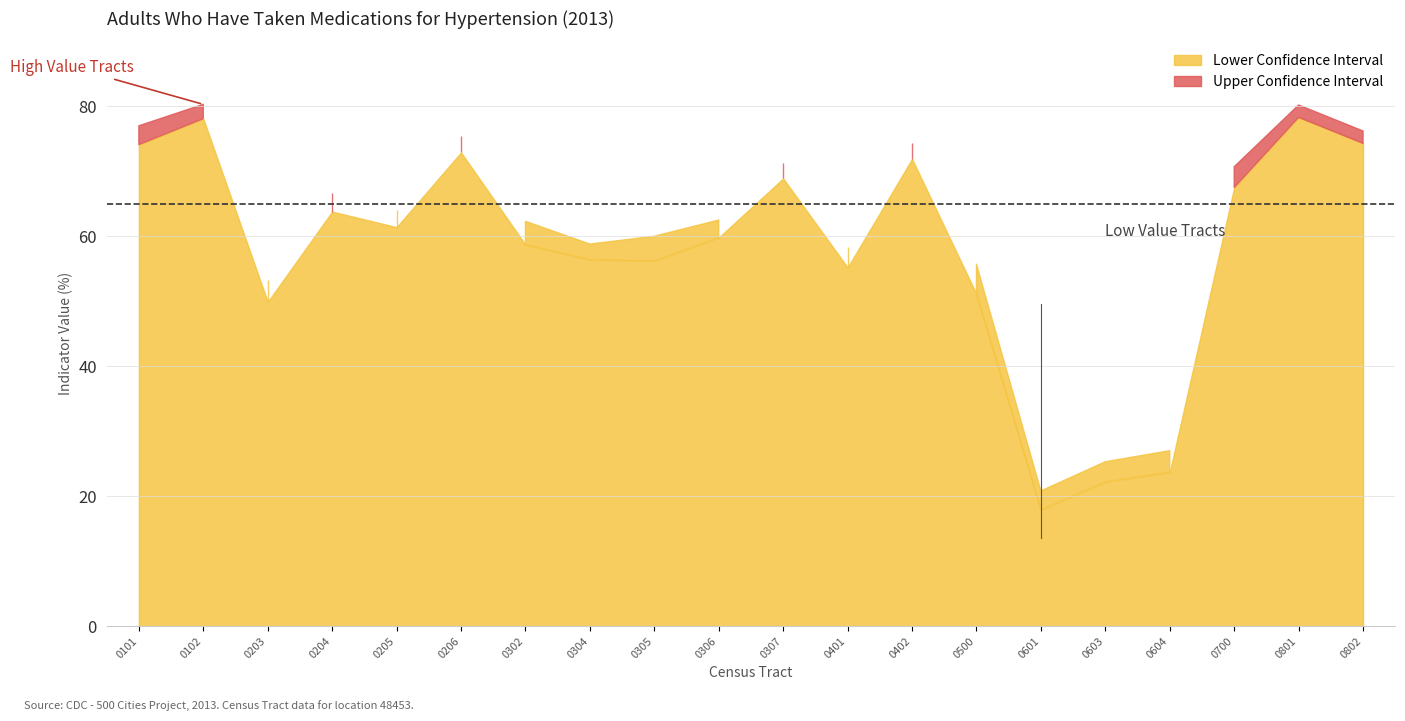

What is the value of the Indicator Value point at the 10th from the left?

61.2